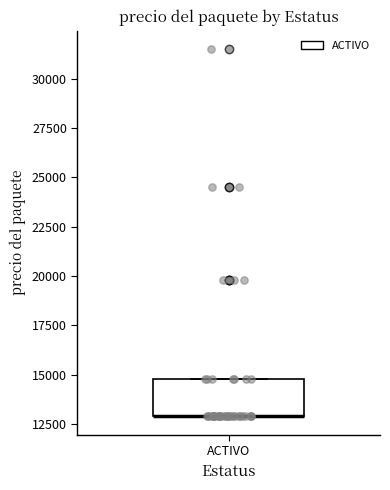

Transcribe this box plot: give where the median line is, the range the box spans, and where the two whiskers end, as read against the y-axis. The values are not printed on the chart, so give them approximately, as read against the axis.

median 13000 (drawn on the box's lower edge), box 13000 to 15000, whiskers 13000 to 15000